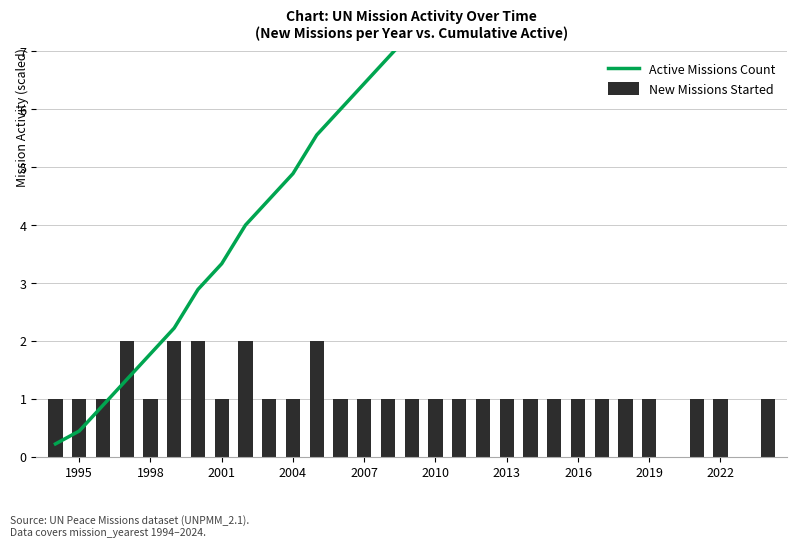

True or false: New Missions Started has a value of 1 at 2007.

True